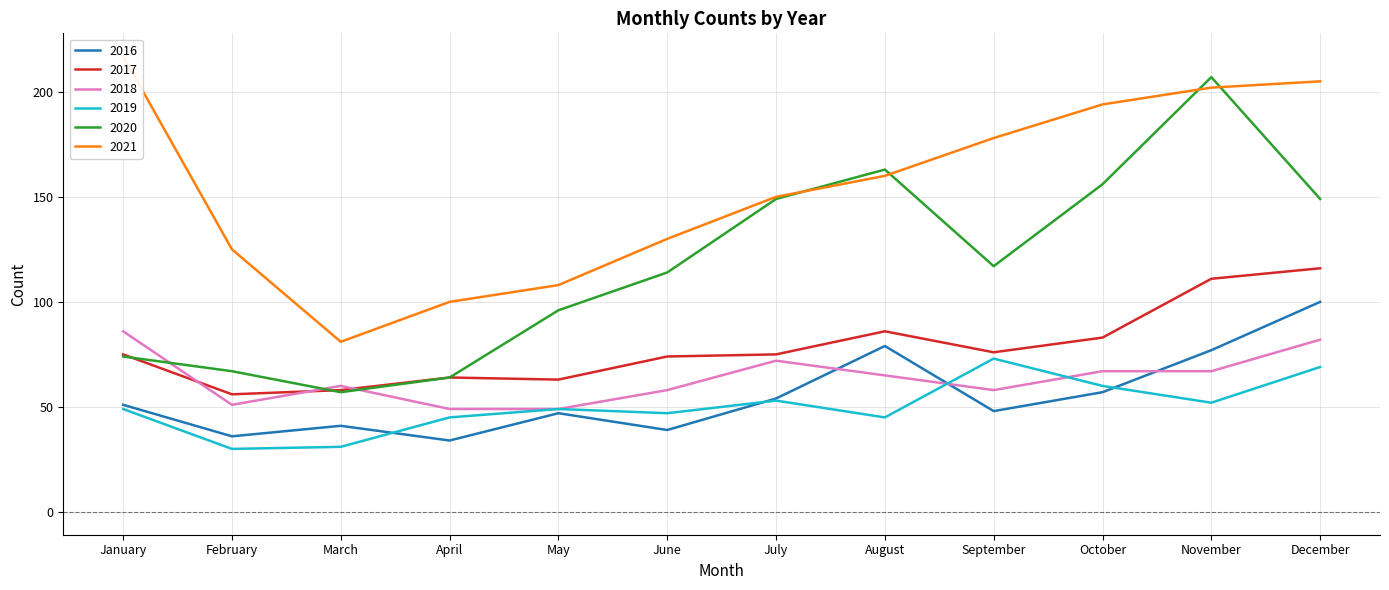

Reading left to right, list all the values displayed in this chart.

2021: January=217	February=125	March=81	April=100	May=108	June=130	July=150	August=160	September=178	October=194	November=202	December=205
2016: January=51	February=36	March=41	April=34	May=47	June=39	July=54	August=79	September=48	October=57	November=77	December=100
2017: January=75	February=56	March=58	April=64	May=63	June=74	July=75	August=86	September=76	October=83	November=111	December=116
2020: January=74	February=67	March=57	April=64	May=96	June=114	July=149	August=163	September=117	October=156	November=207	December=149
2019: January=49	February=30	March=31	April=45	May=49	June=47	July=53	August=45	September=73	October=60	November=52	December=69
2018: January=86	February=51	March=60	April=49	May=49	June=58	July=72	August=65	September=58	October=67	November=67	December=82